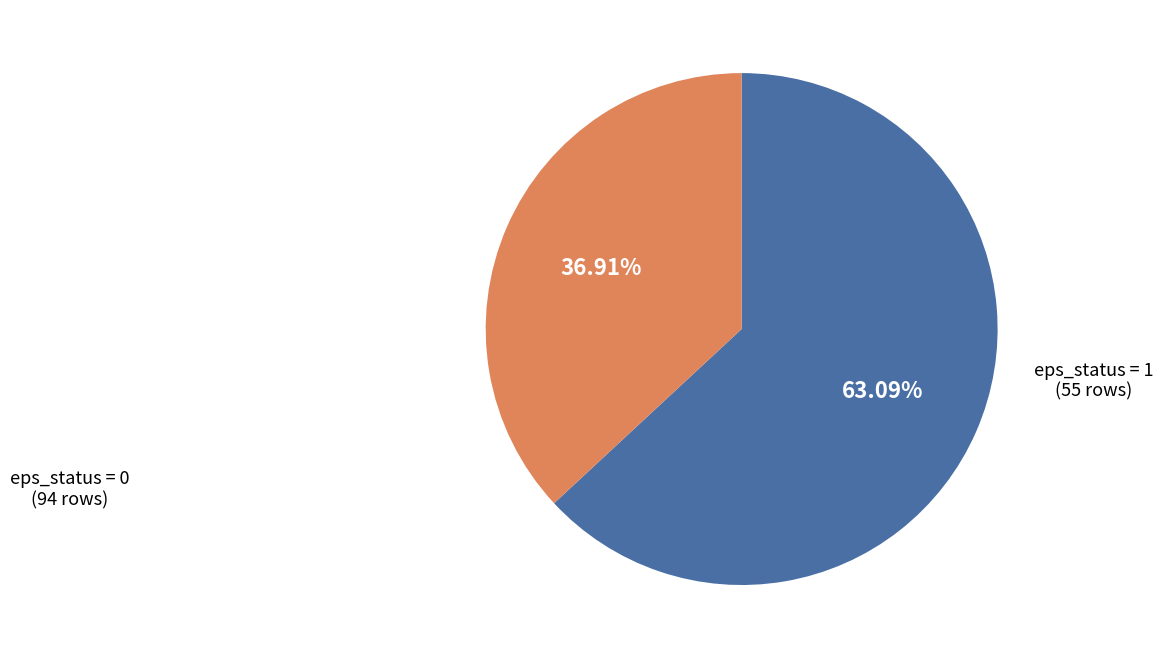

Is there any slice that represents more than half of the pie?

Yes